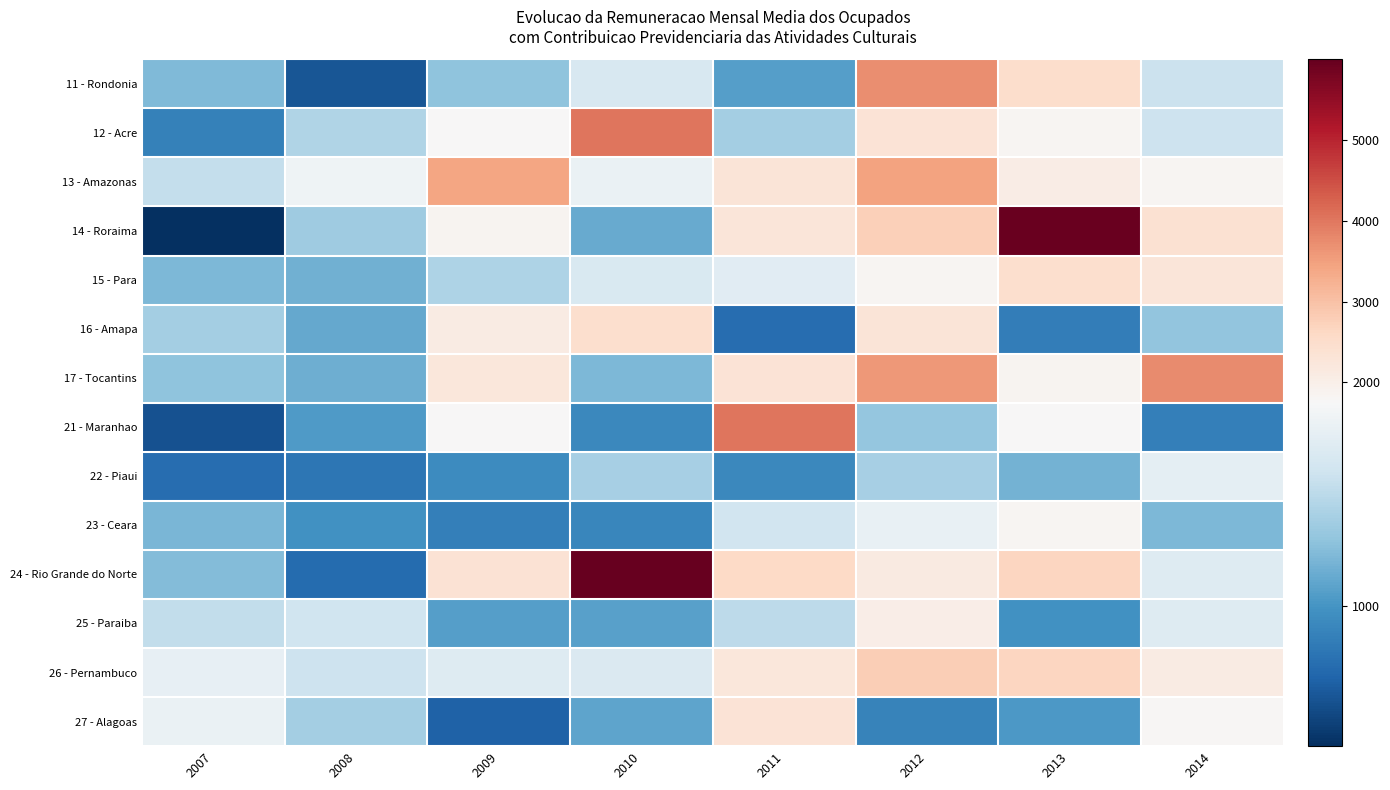

Reading right to left, extract all data points from this chart.

11 - Rondonia: 2014=1480.3	2013=2486.9	2012=3730.9	2011=1048.8	2010=1544.2	2009=1242.3	2008=660.0	2007=1187.1
12 - Acre: 2014=1482.8	2013=1816.0	2012=2335.1	2011=1318.5	2010=4011.7	2009=1762.9	2008=1372.2	2007=896.4
13 - Amazonas: 2014=1848.5	2013=2077.1	2012=3447.0	2011=2284.7	2010=1668.7	2009=3414.9	2008=1695.5	2007=1445.3
14 - Roraima: 2014=2399.7	2013=5955.1	2012=2752.1	2011=2253.5	2010=1108.1	2009=1881.2	2008=1298.4	2007=481.4
15 - Para: 2014=2277.7	2013=2464.8	2012=1840.3	2011=1605.0	2010=1560.9	2009=1358.3	2008=1136.4	2007=1181.3
16 - Amapa: 2014=1248.5	2013=876.8	2012=2293.0	2011=783.9	2010=2458.7	2009=2092.9	2008=1098.8	2007=1314.6
17 - Tocantins: 2014=3766.7	2013=1856.8	2012=3577.1	2011=2345.4	2010=1180.5	2009=2242.1	2008=1132.7	2007=1243.3
21 - Maranhao: 2014=883.7	2013=1758.2	2012=1255.8	2011=4028.7	2010=931.1	2009=1758.0	2008=1028.1	2007=641.9
22 - Piaui: 2014=1627.7	2013=1150.1	2012=1332.1	2011=933.9	2010=1329.1	2009=949.8	2008=831.2	2007=782.2
23 - Ceara: 2014=1176.1	2013=1837.0	2012=1651.0	2011=1509.3	2010=920.3	2009=878.5	2008=985.2	2007=1169.8
24 - Rio Grande do Norte: 2014=1587.9	2013=2652.6	2012=2125.7	2011=2582.6	2010=5995.8	2009=2374.8	2008=775.9	2007=1199.7
25 - Paraiba: 2014=1585.9	2013=982.3	2012=2018.0	2011=1421.3	2010=1060.6	2009=1047.4	2008=1494.0	2007=1439.1
26 - Pernambuco: 2014=2084.1	2013=2657.8	2012=2786.8	2011=2236.4	2010=1565.2	2009=1587.4	2008=1485.9	2007=1643.4
27 - Alagoas: 2014=1813.4	2013=1024.9	2012=903.0	2011=2321.8	2010=1083.7	2009=725.8	2008=1315.4	2007=1662.4